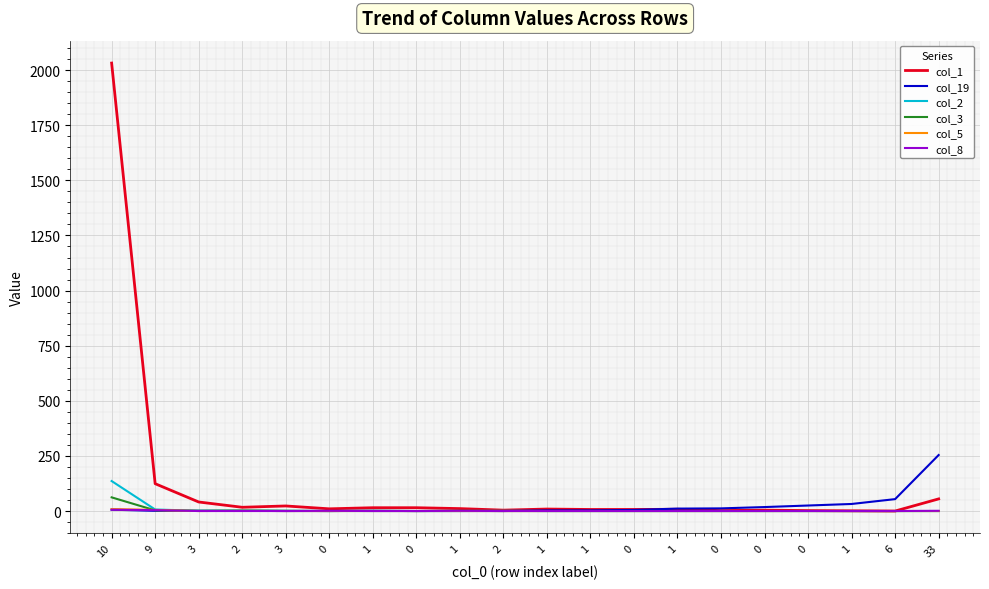

True or false: col_3 has a value of 0 at 0.

True